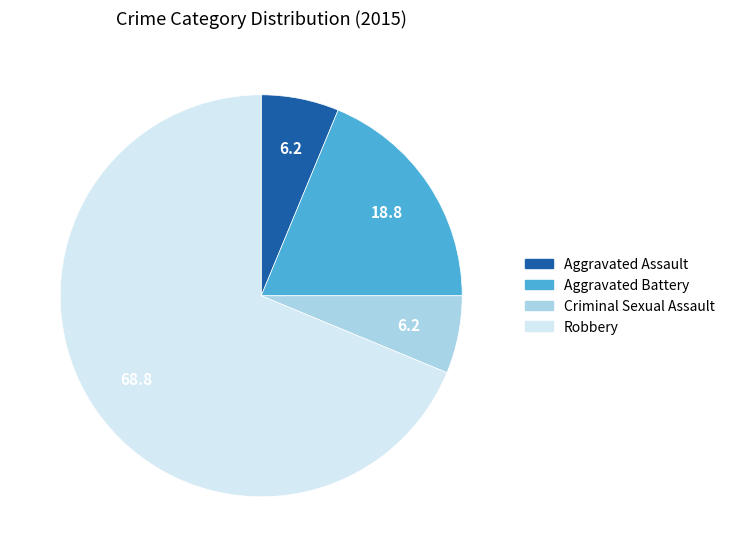

The Criminal Sexual Assault slice represents 13% of the pie. True or false?

False